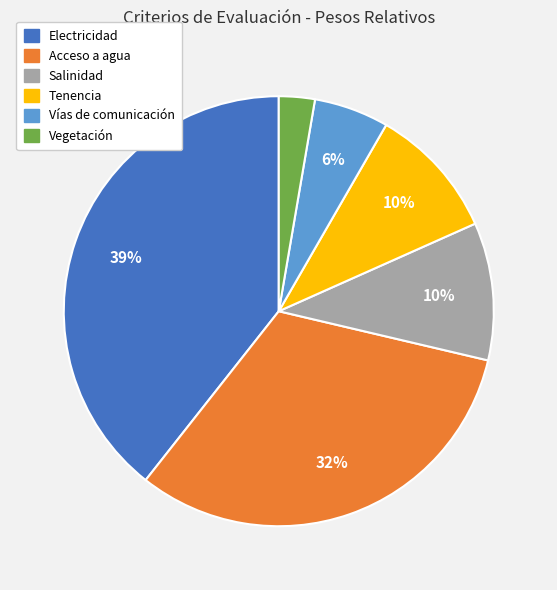

How many segments does this pie chart have?

6